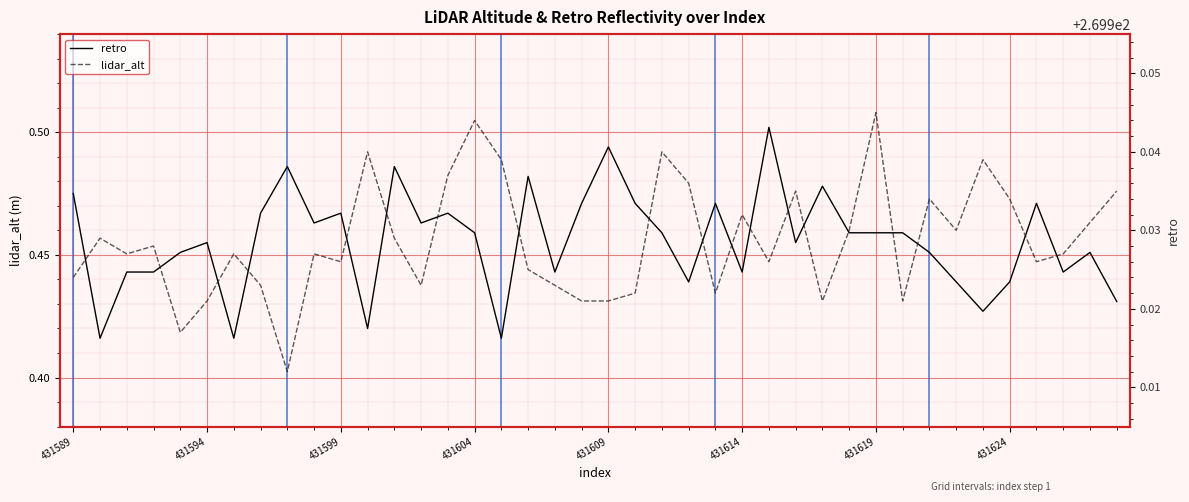

How many lines are shown in the chart?

2